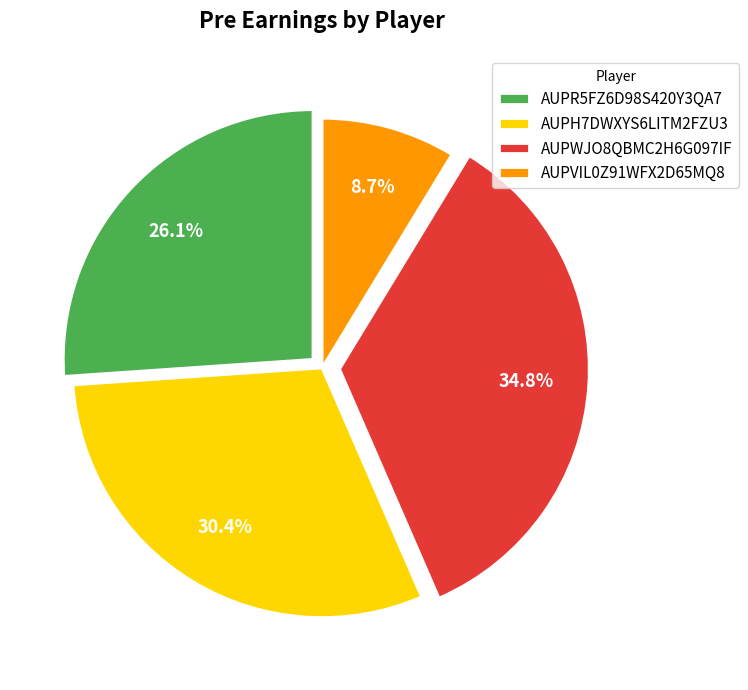

How many segments does this pie chart have?

4